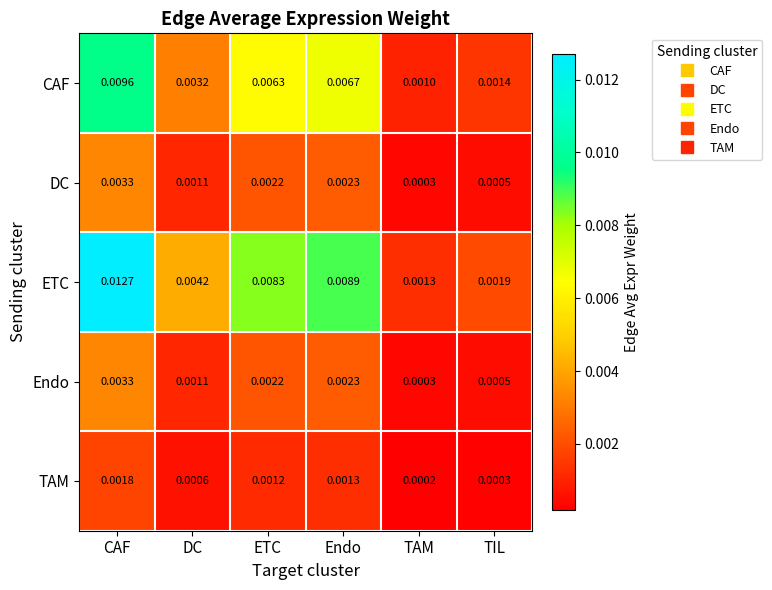

List the labels in order of CAF value, largest first.

CAF, Endo, ETC, DC, TIL, TAM